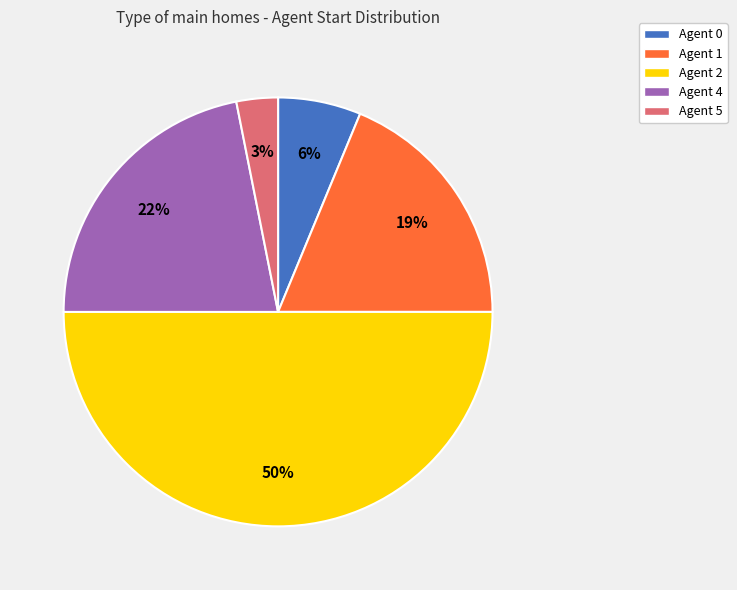

True or false: Agent 2 accounts for 65% of the total.

False